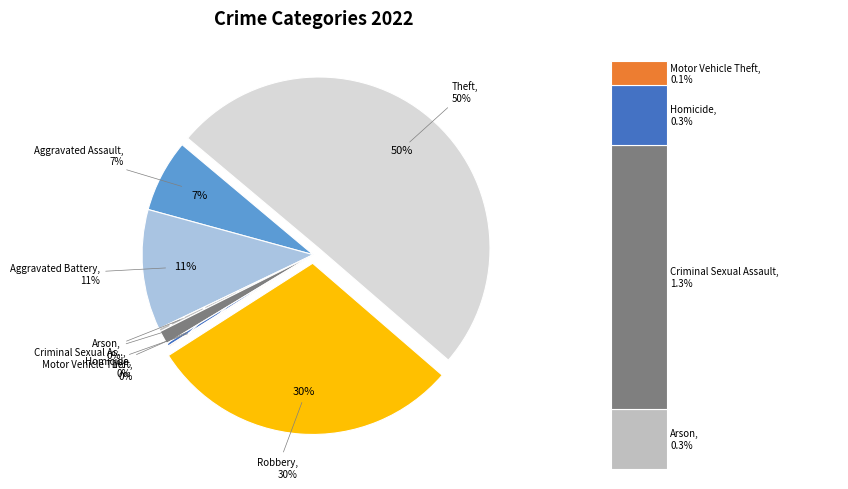

Is it true that Aggravated Battery is 11% of the pie?

True